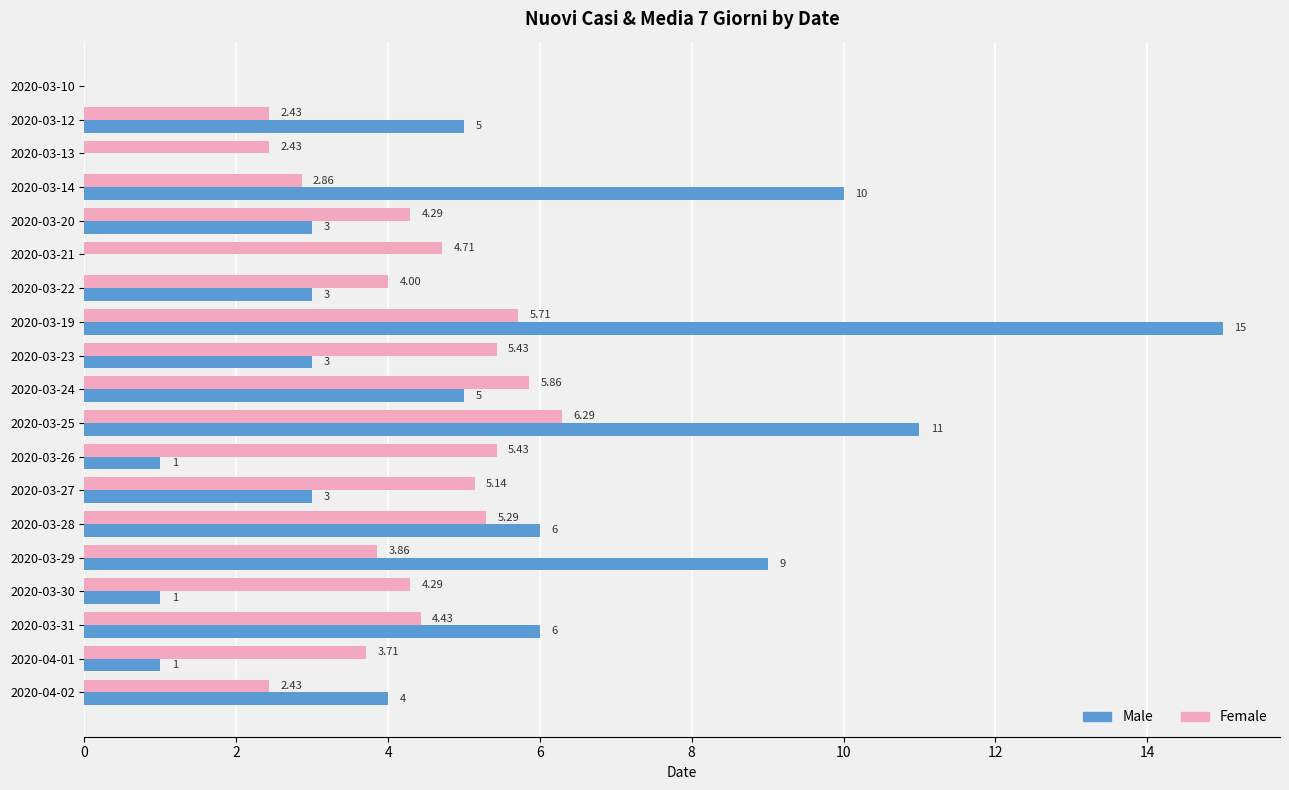

Is the value of Male at 2020-03-28 greater than the value of Female at 2020-03-12?

Yes